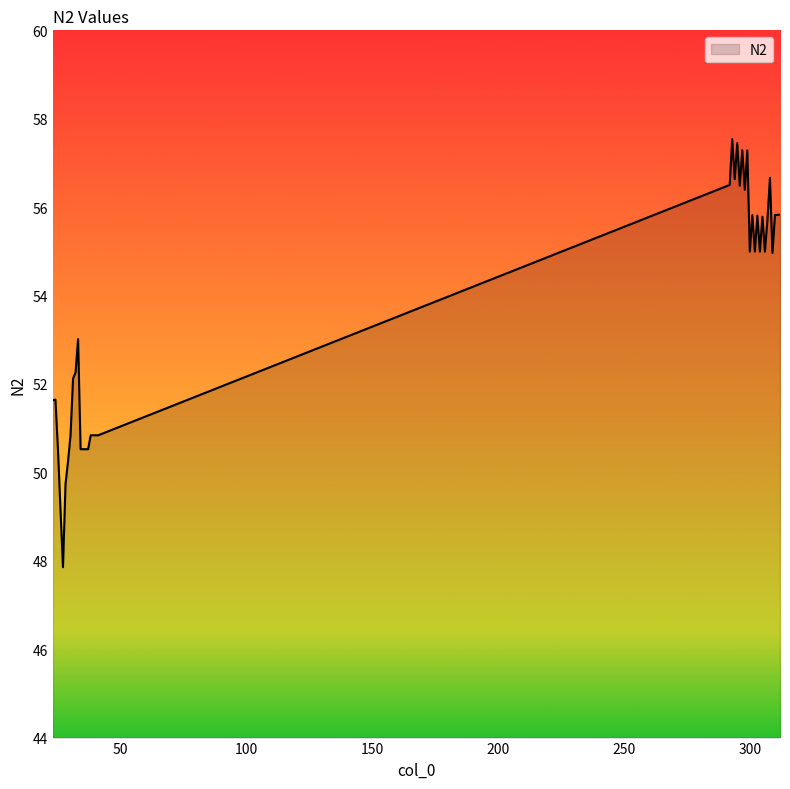

What is the difference between the maximum and minimum values?

9.7